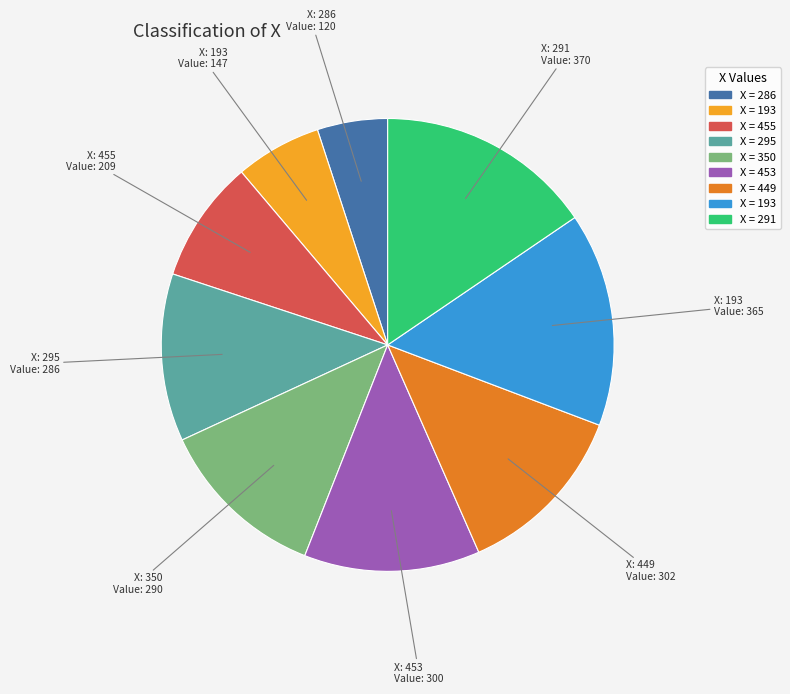

Count the number of slices in the pie.

9